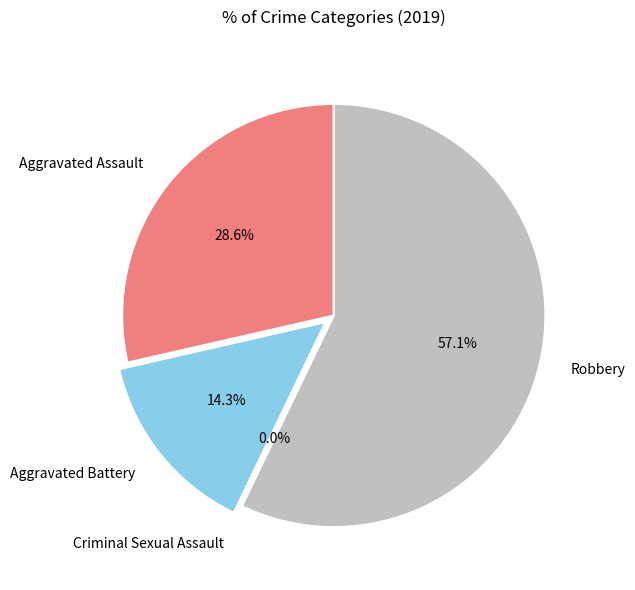

True or false: Aggravated Assault accounts for 29% of the total.

True